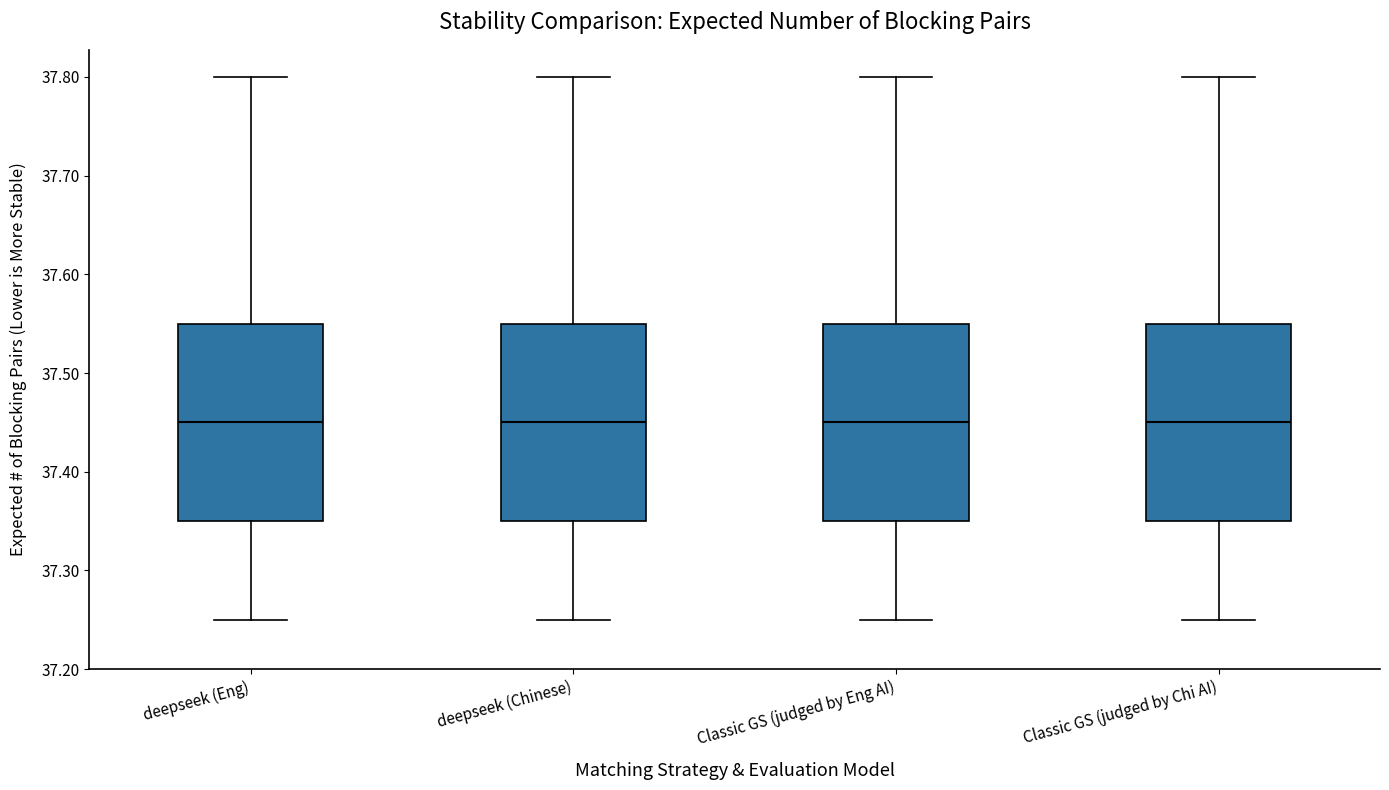

Reading left to right, read every box against the y-axis: the position of its median line, the range the box covers, and the ends of its whiskers. The values are not printed on the chart, so give them approximately, as read against the axis.

deepseek (Eng): median 37.45, box 37.35 to 37.55, whiskers 37.25 to 37.80
deepseek (Chinese): median 37.45, box 37.35 to 37.55, whiskers 37.25 to 37.80
Classic GS (judged by Eng AI): median 37.45, box 37.35 to 37.55, whiskers 37.25 to 37.80
Classic GS (judged by Chi AI): median 37.45, box 37.35 to 37.55, whiskers 37.25 to 37.80